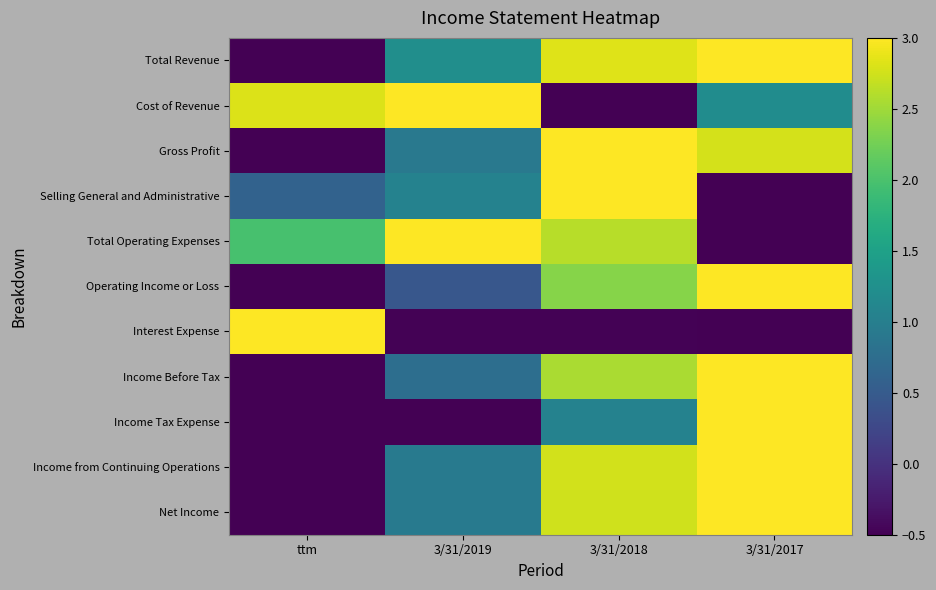

What is the maximum value shown in the chart?

3.0